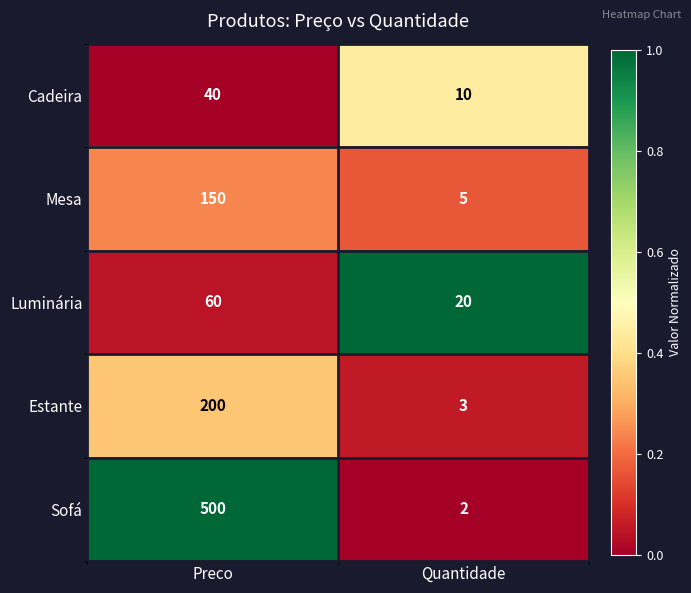

Is it true that Mesa equals 150 at Preco?

True